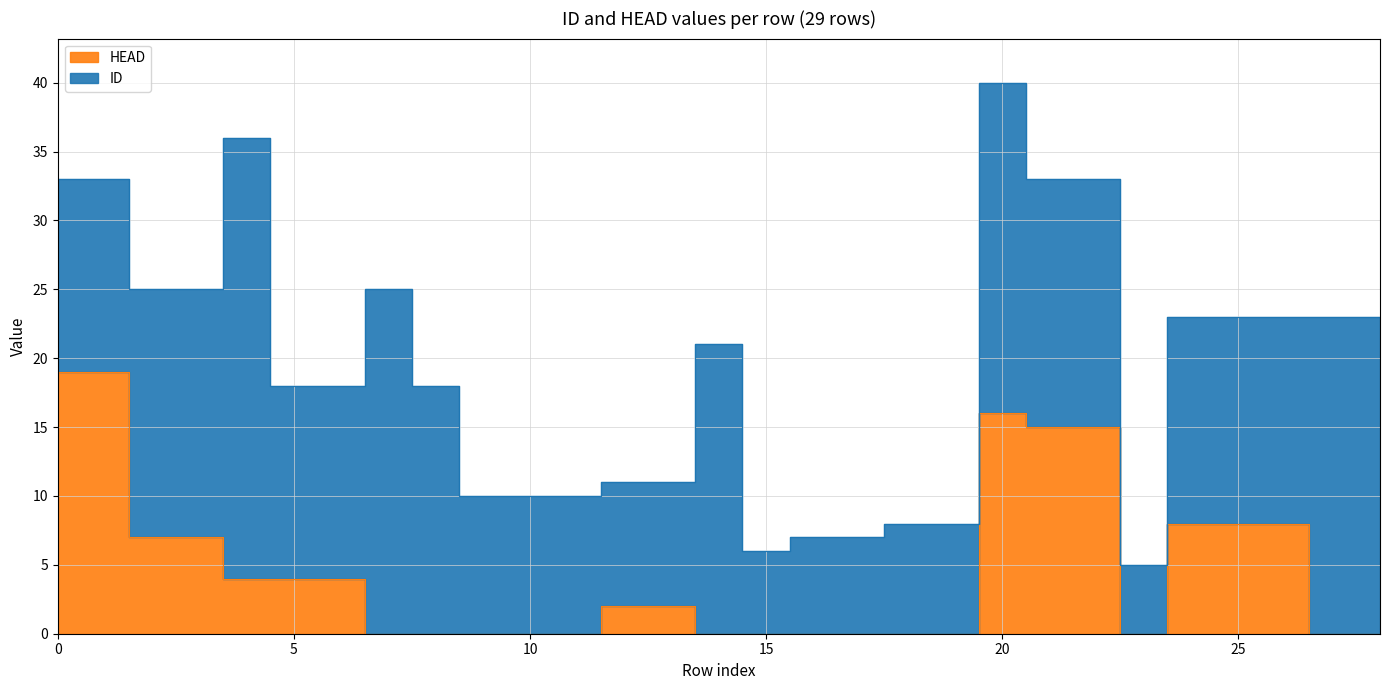

What is the value of the 27th point from the left?

8